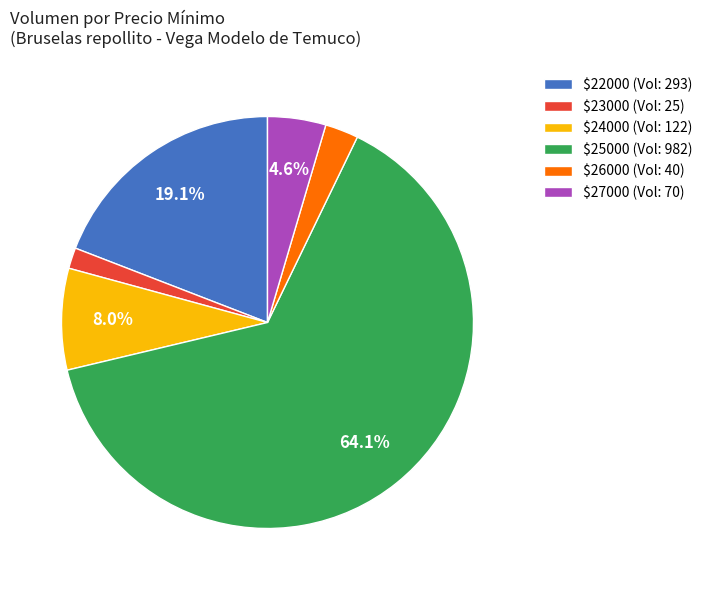

Is there any slice that represents more than half of the pie?

Yes